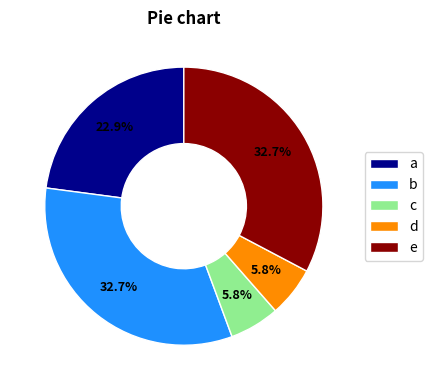

Is there any slice that represents more than half of the pie?

No